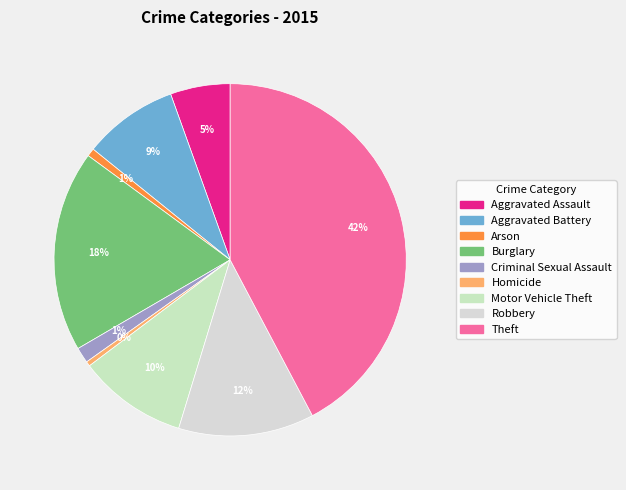

Does Aggravated Assault account for over 50% of the chart?

No